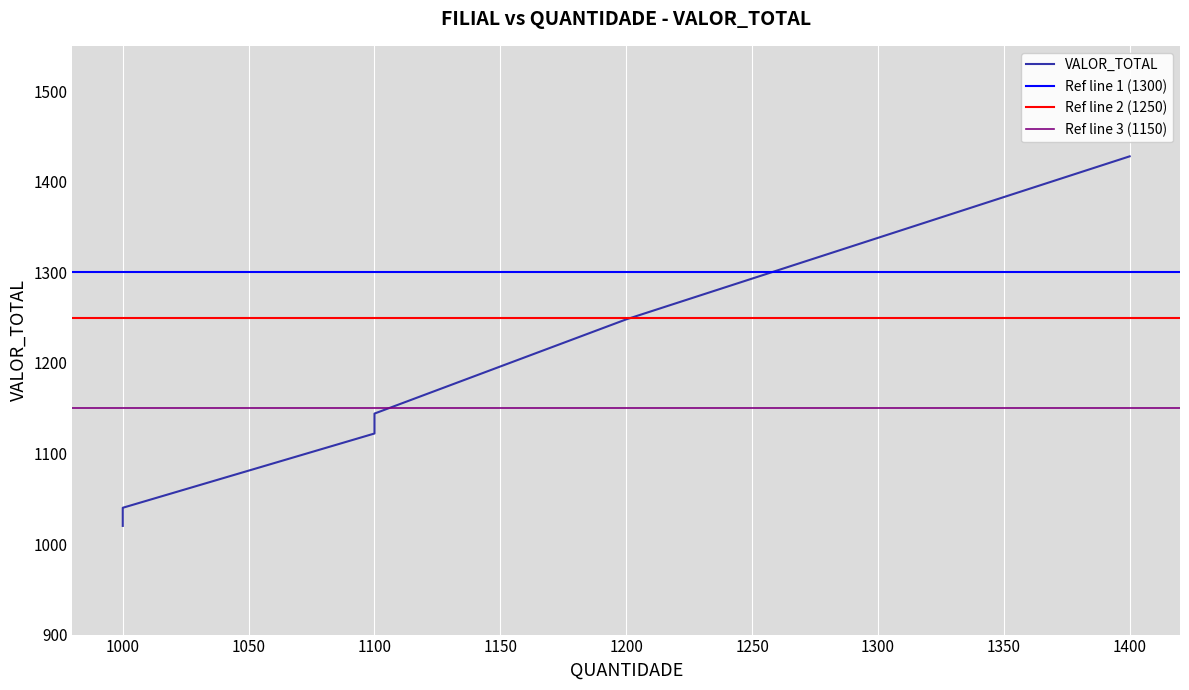

What is the greatest value displayed?

1428